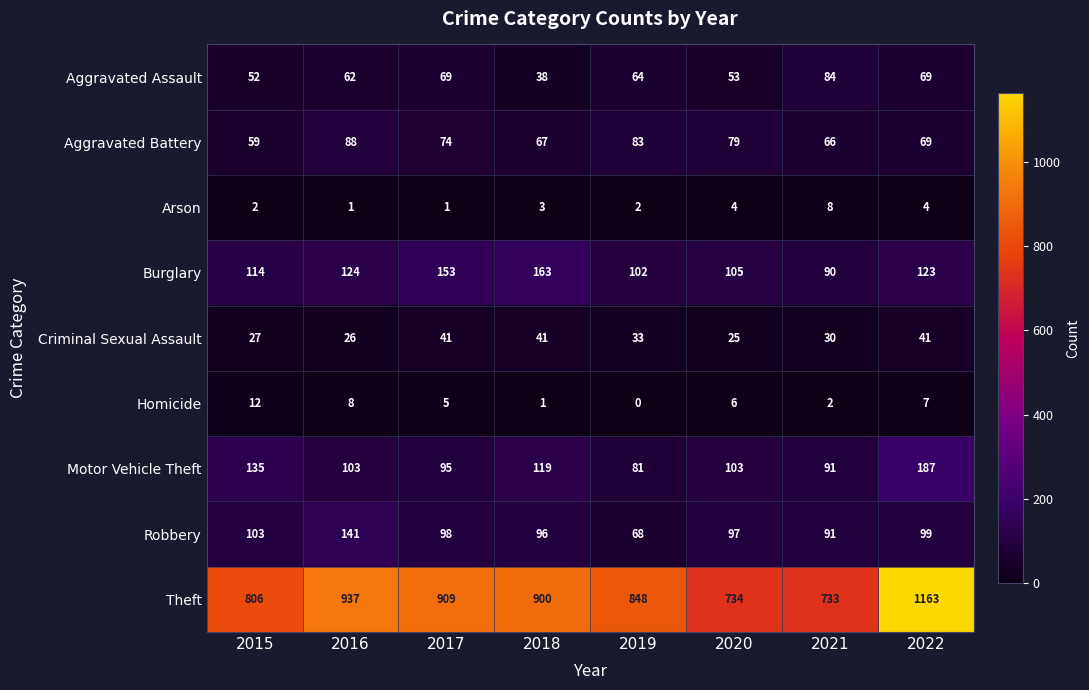

What is the approximate value of Criminal Sexual Assault at 2018?

41